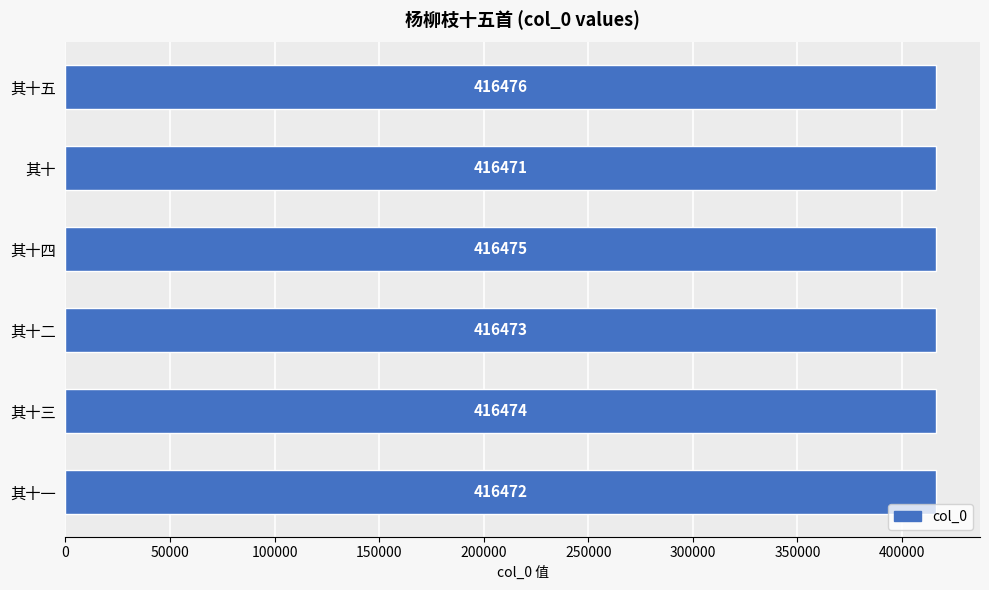

What is the change in value from 其十 to 其十一?

+1